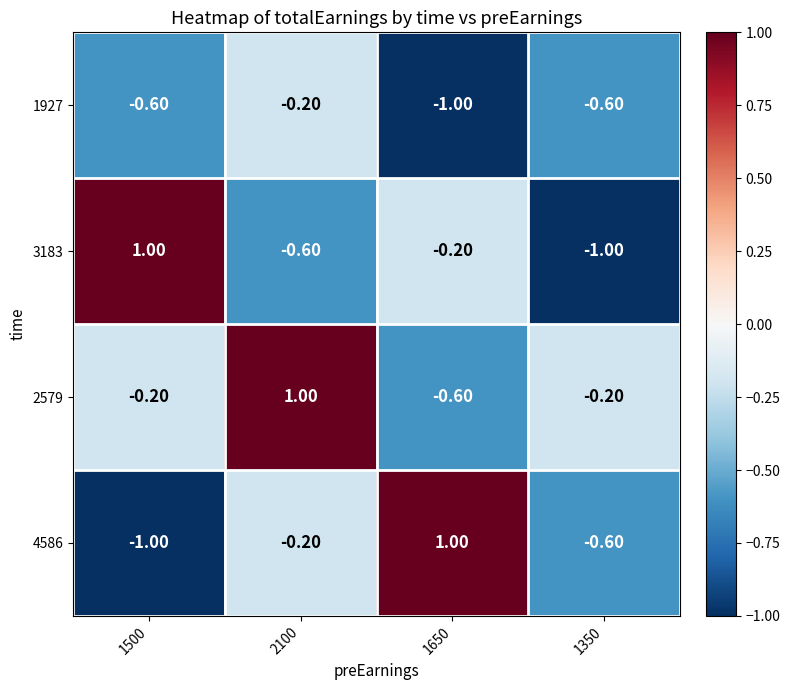

What is the difference between the highest and lowest values at 2100?

1.6